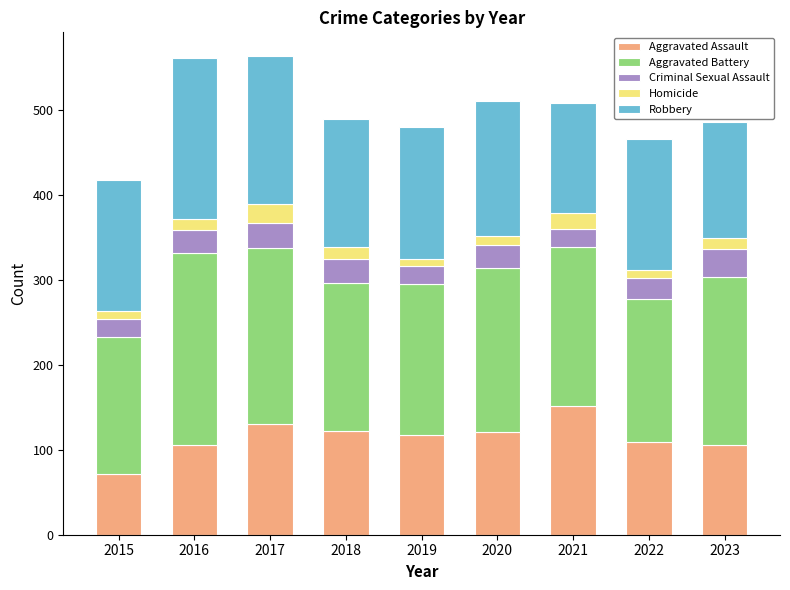

What is the total value across all series at 2017?

563